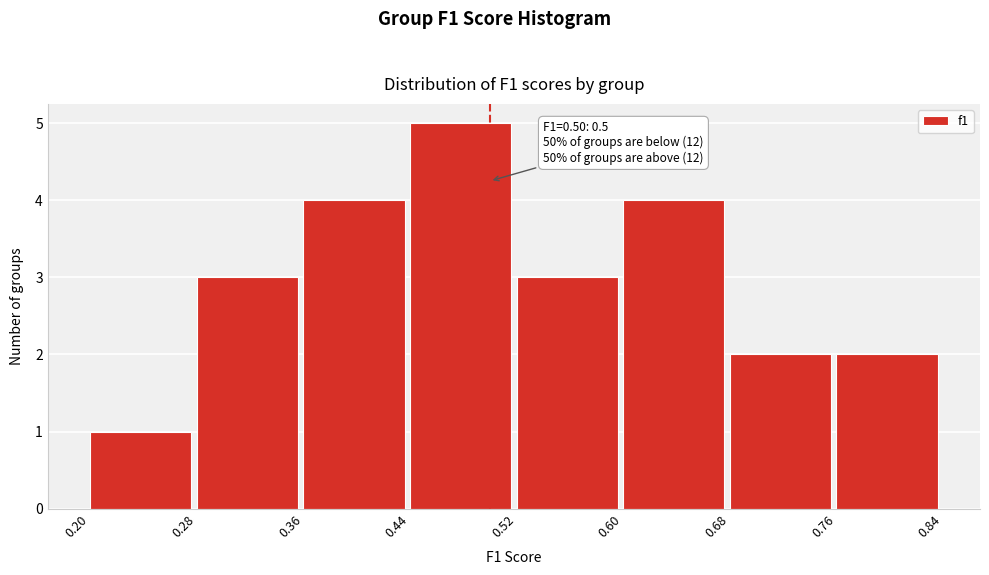

Which range on the x-axis has the tallest bar?

0.44 to 0.52